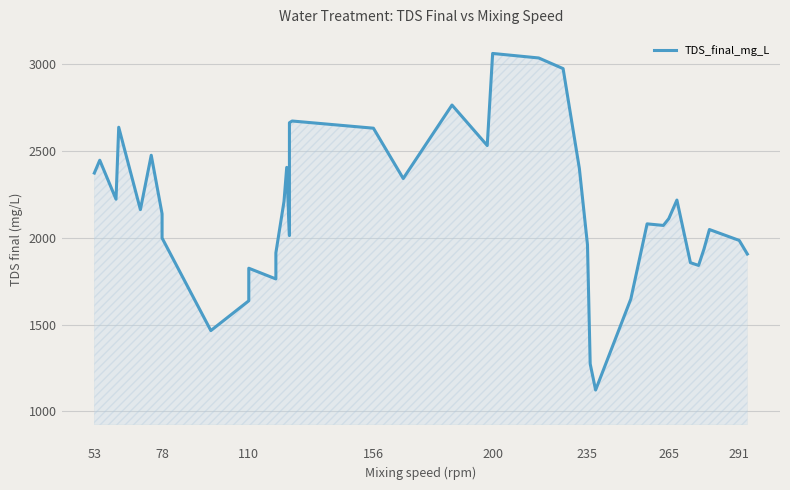

Reading left to right, extract all data points from this chart.

2373.0	2446.9	2222.4	2636.8	2162.3	2475.5	2138.2	1998.9	1465.6	1637.3	1824.8	1763.1	1913.4	2209.7	2405.7	2012.7	2662.7	2672.8	2631.4	2341.6	2764.7	2531.6	3061.9	3035.9	2974.6	2399.8	1959.7	1274.0	1123.2	1647.6	2080.4	2071.3	2110.2	2217.4	1856.6	1840.9	1935.6	2047.8	1985.0	1906.6